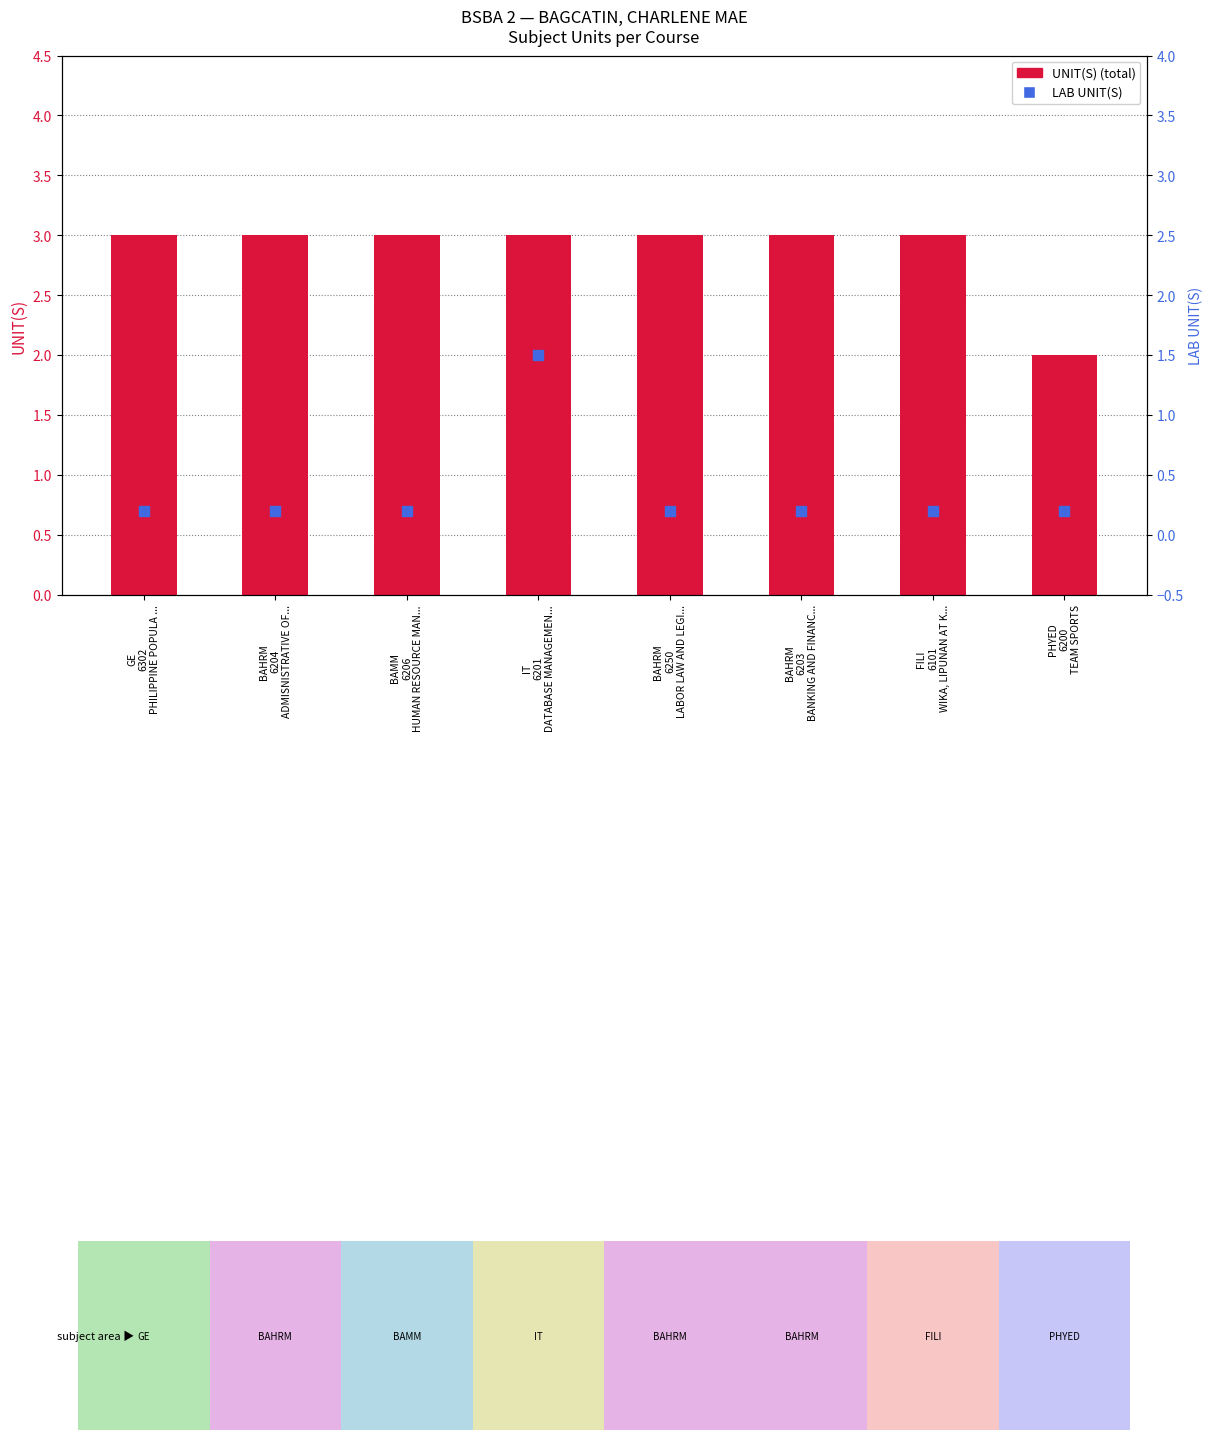

Is the value of UNIT(S) at BAHRM
6250
LABOR LAW AND LEGI... greater than the value of LAB UNIT(S) at BAHRM
6204
ADMISNISTRATIVE OF...?

Yes